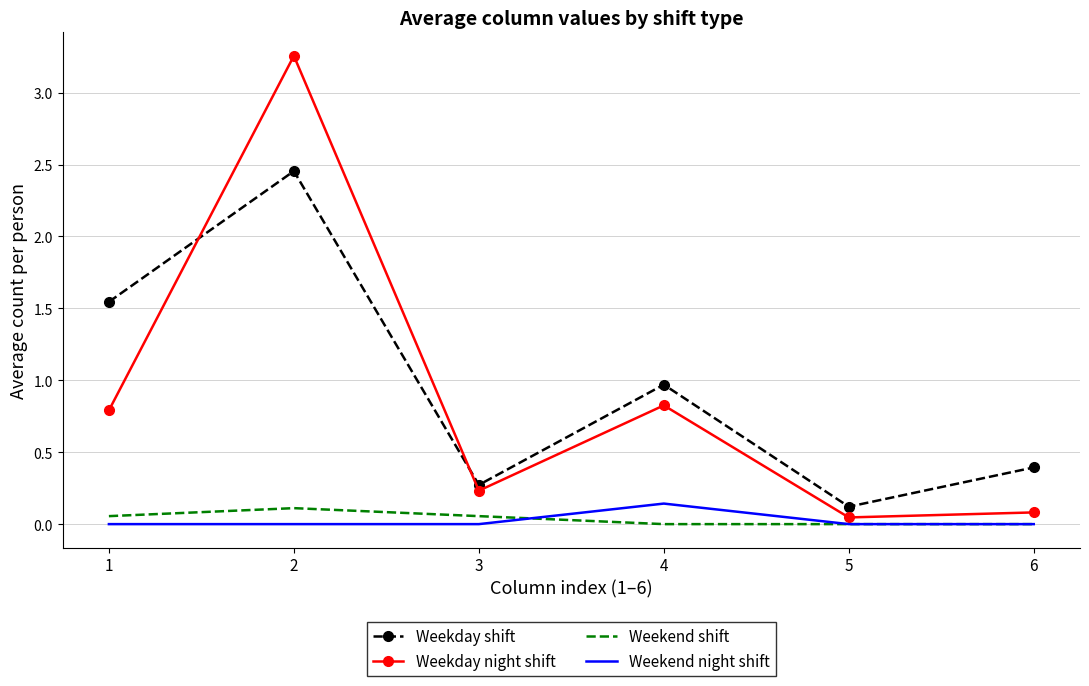

What is the sum of all Weekday night shift values?

5.2